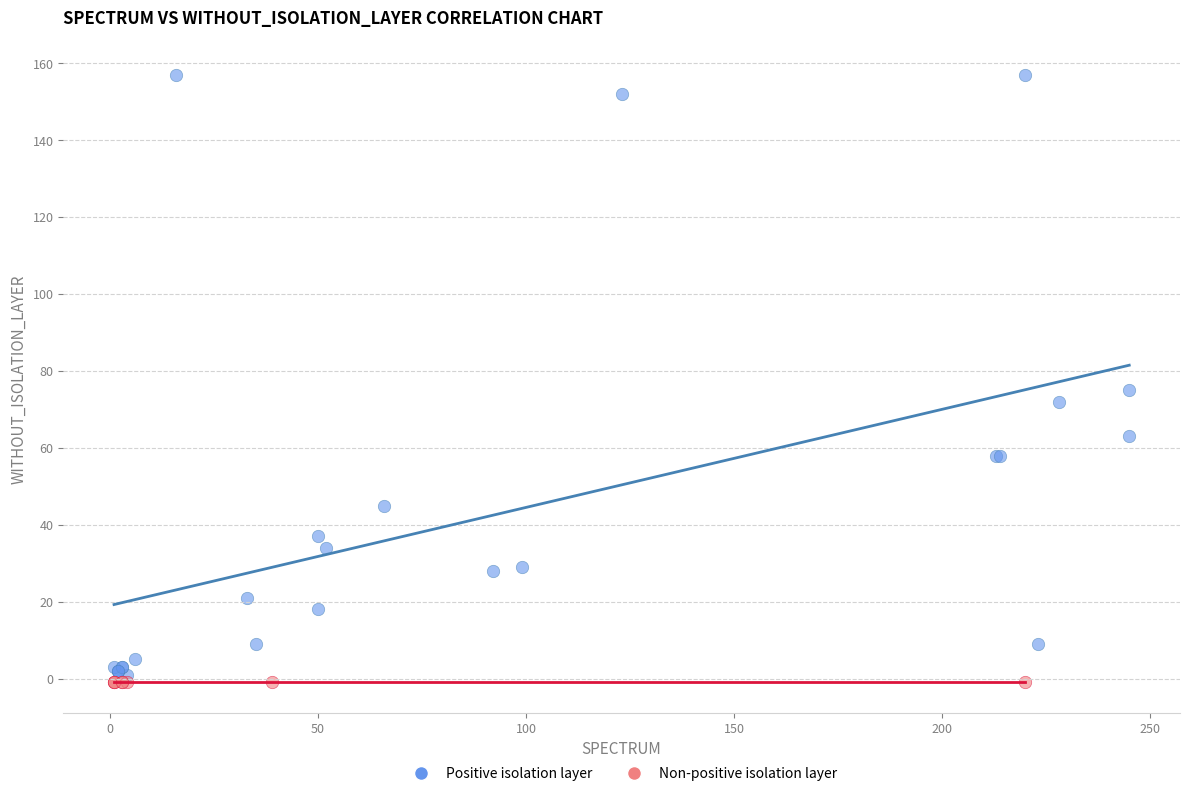

Which series contains the highest Y value?

Positive isolation layer